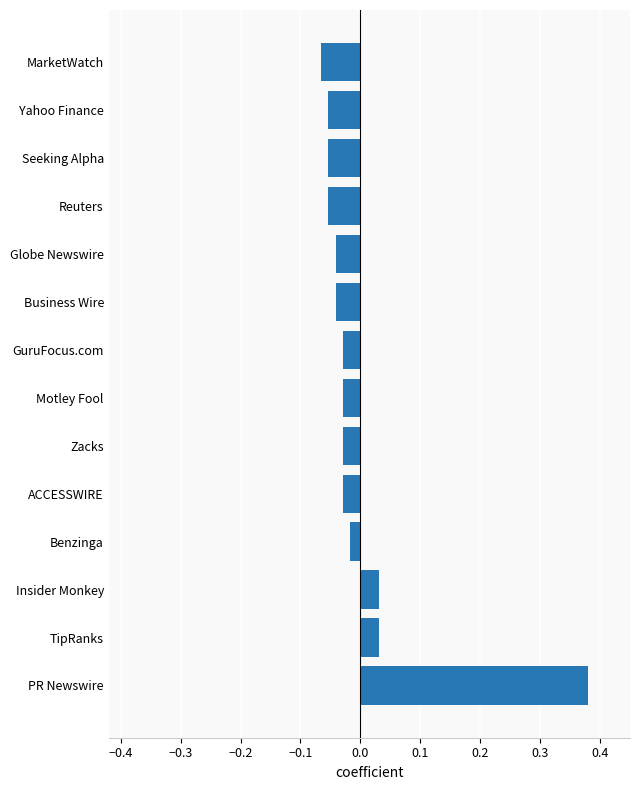

Between Motley Fool and Insider Monkey, which is larger?

Insider Monkey